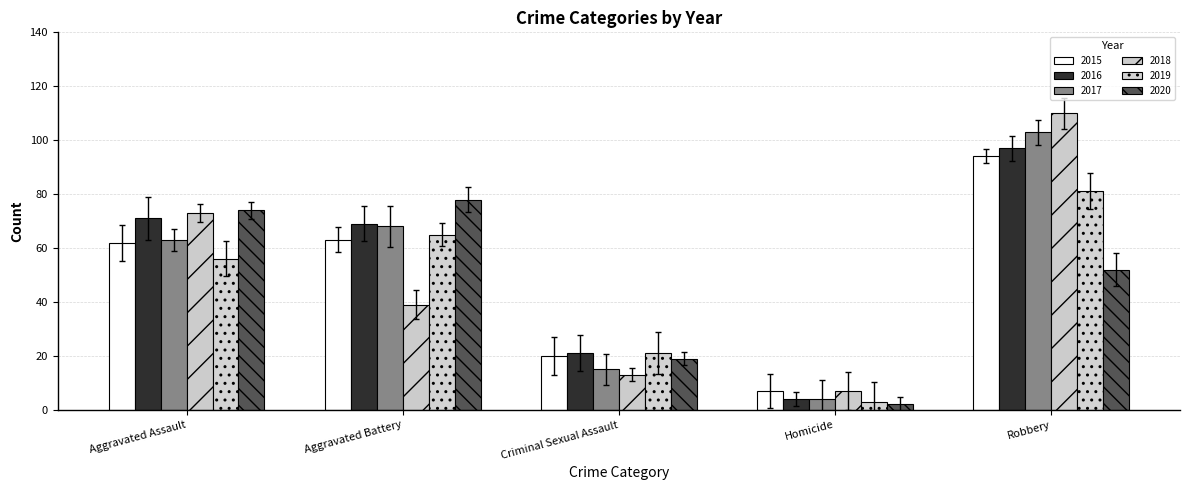

What is the lowest value of the 2019 series?

3